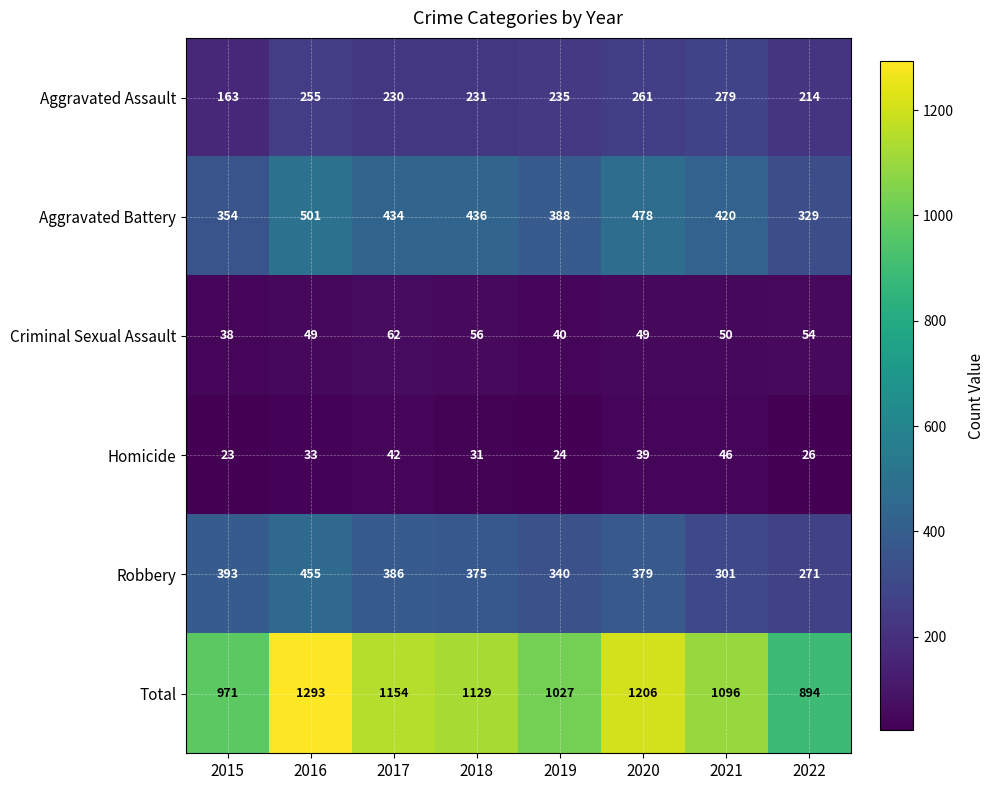

At which category is the sum across all series the highest?

2016